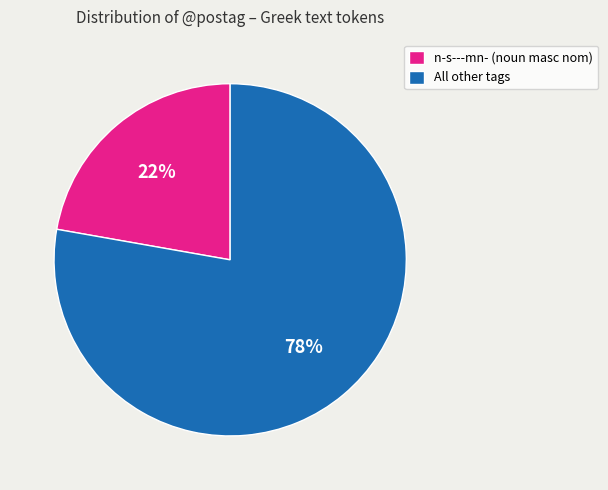

How many slices are in this pie chart?

2